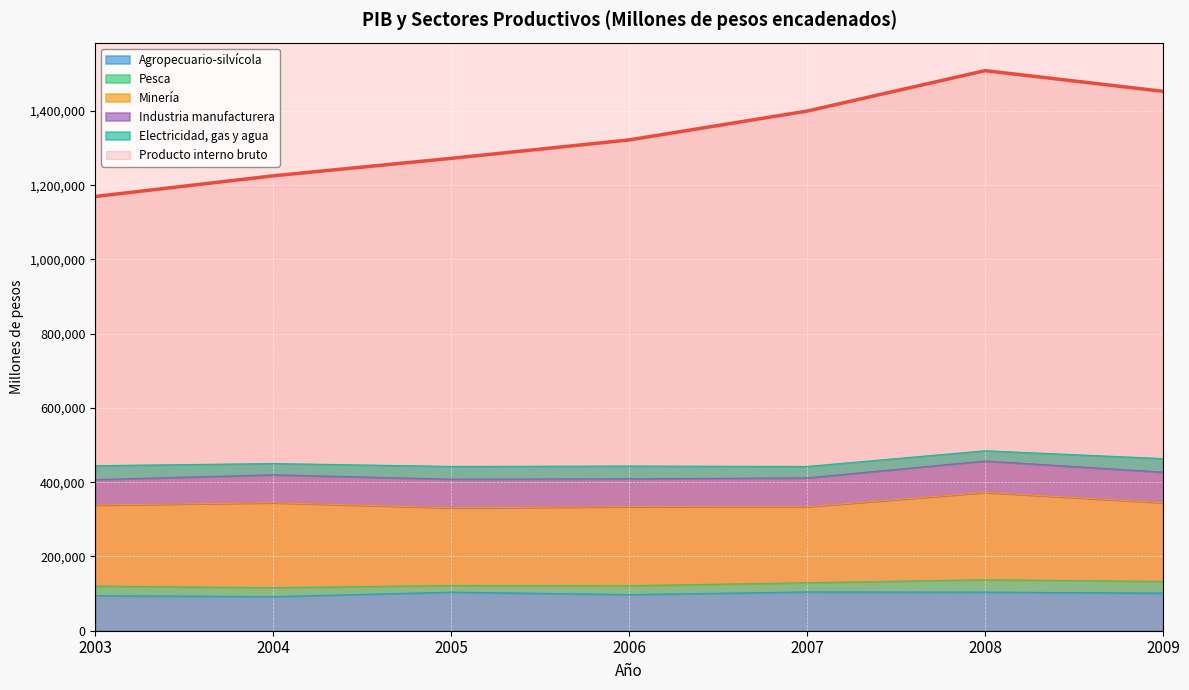

How many interior local peaks does the Pesca series have?

1